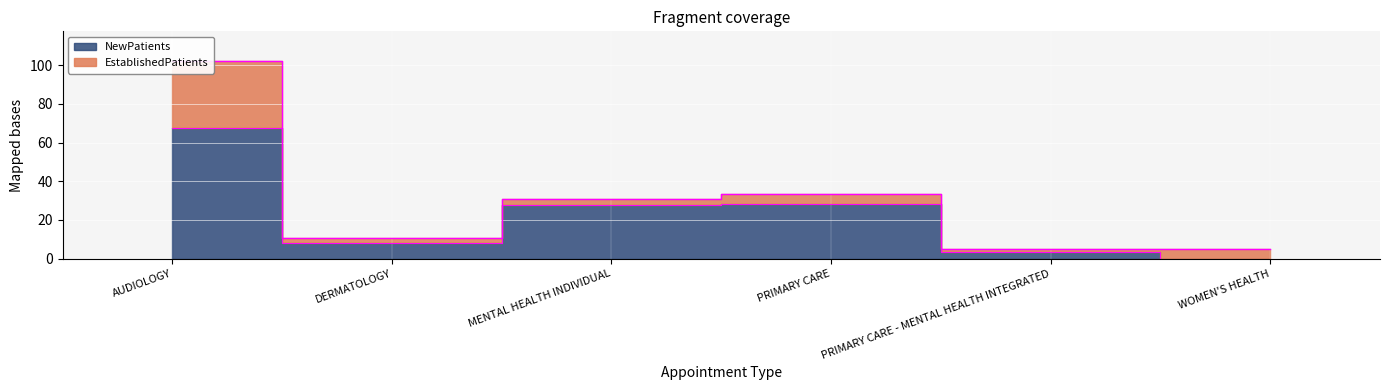

What is the value of the 2nd point from the left?

8.1